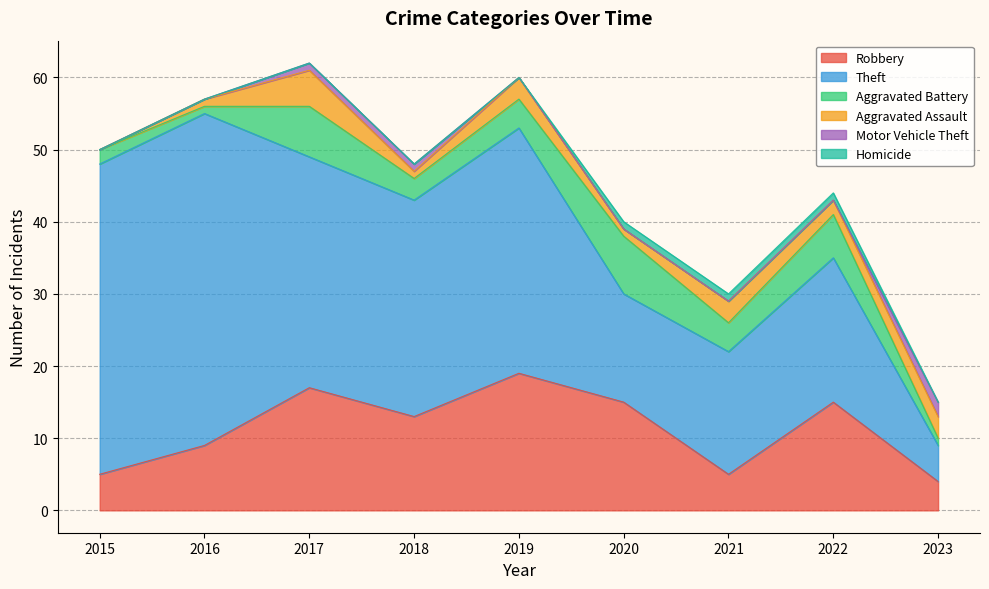

The Robbery series shows 6 at 2023. True or false?

False